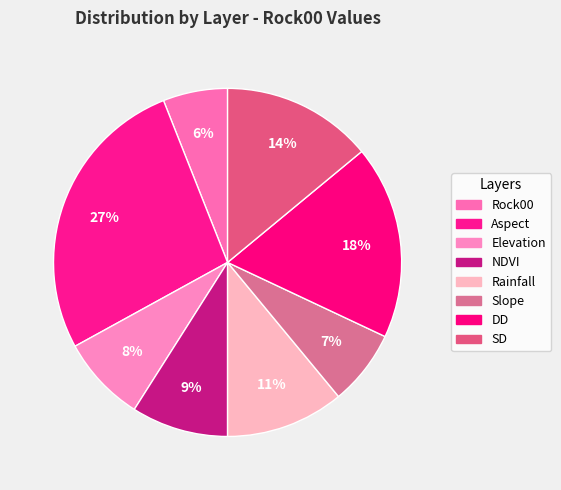

Which has a higher value, DD or SD?

DD